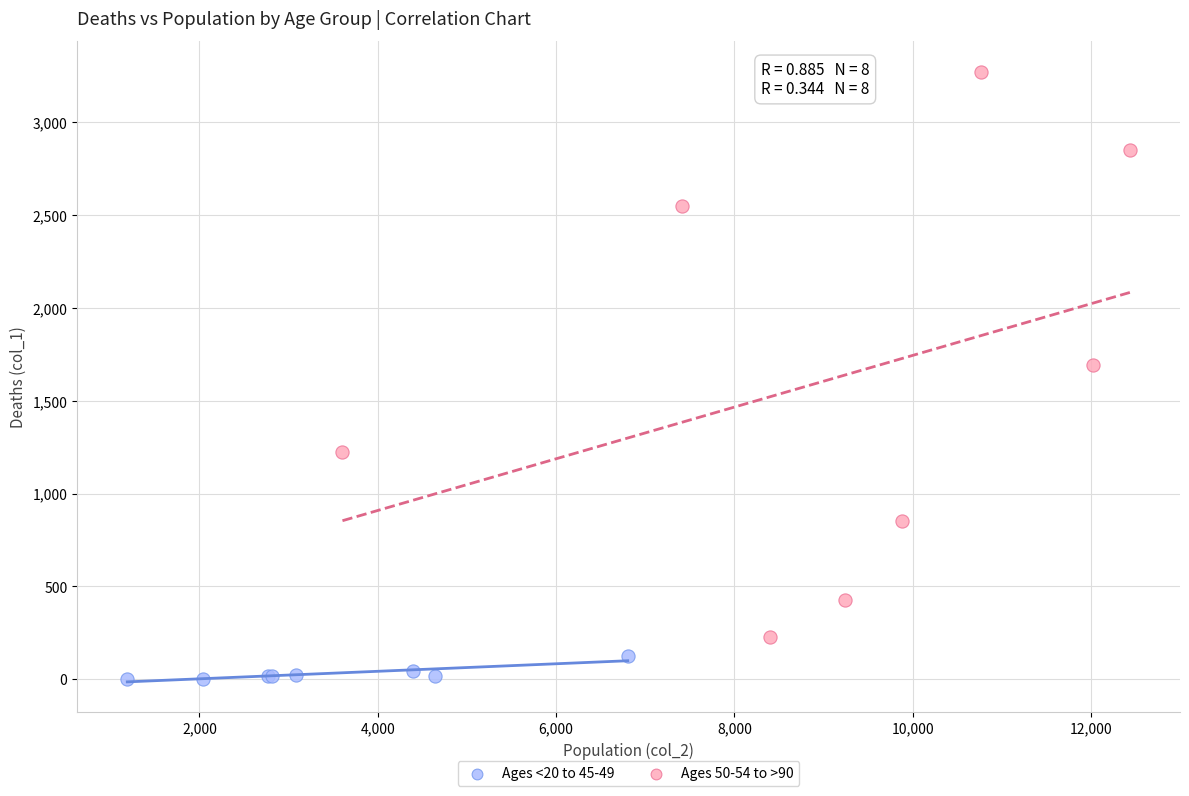

Which series reaches the minimum Y coordinate?

Ages <20 to 45-49